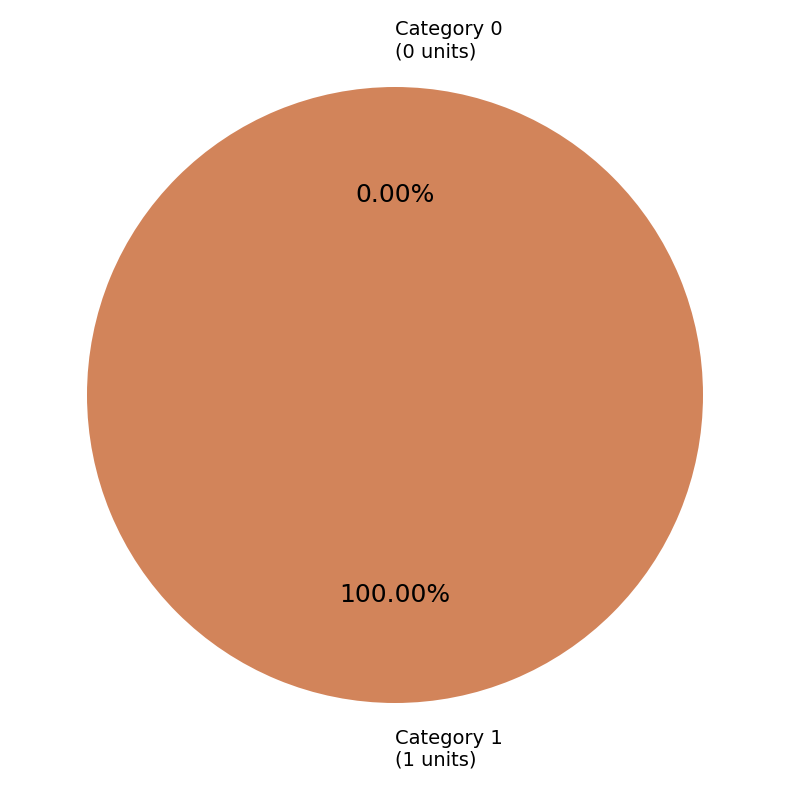

How many segments does this pie chart have?

2